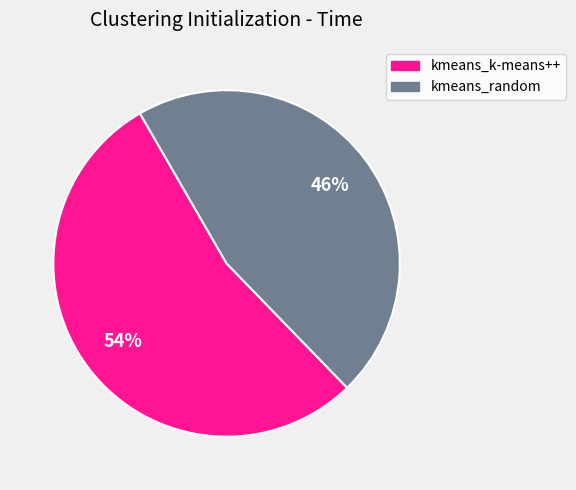

Rank the categories by value from highest to lowest.

kmeans_k-means++, kmeans_random